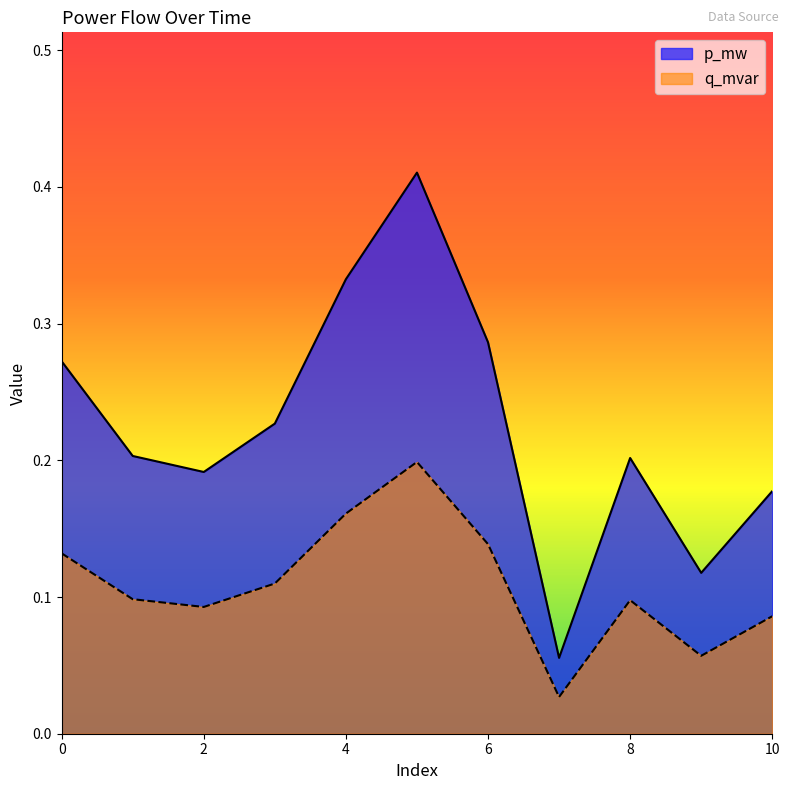

Rank the series by their average value, from highest to lowest.

p_mw, q_mvar